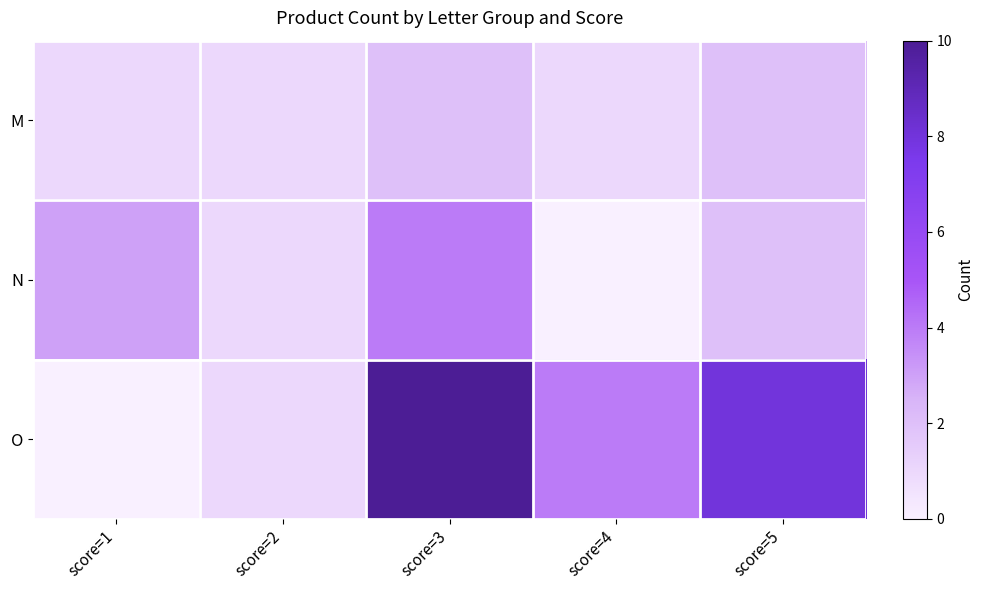

Which series changed the most between score=1 and score=5?

O